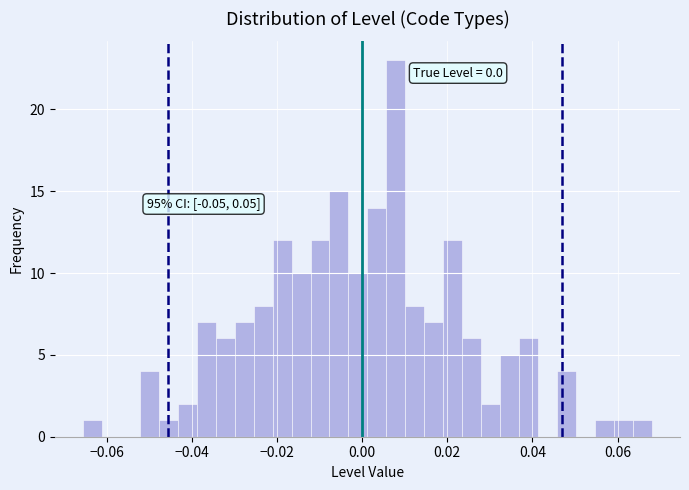

Read against the x-axis, roughly where is the centre of the tallest bar?

0.008